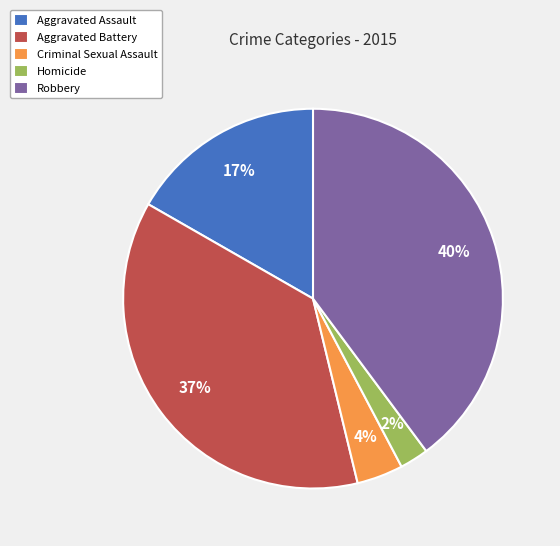

Rank the categories by value from lowest to highest.

Homicide, Criminal Sexual Assault, Aggravated Assault, Aggravated Battery, Robbery